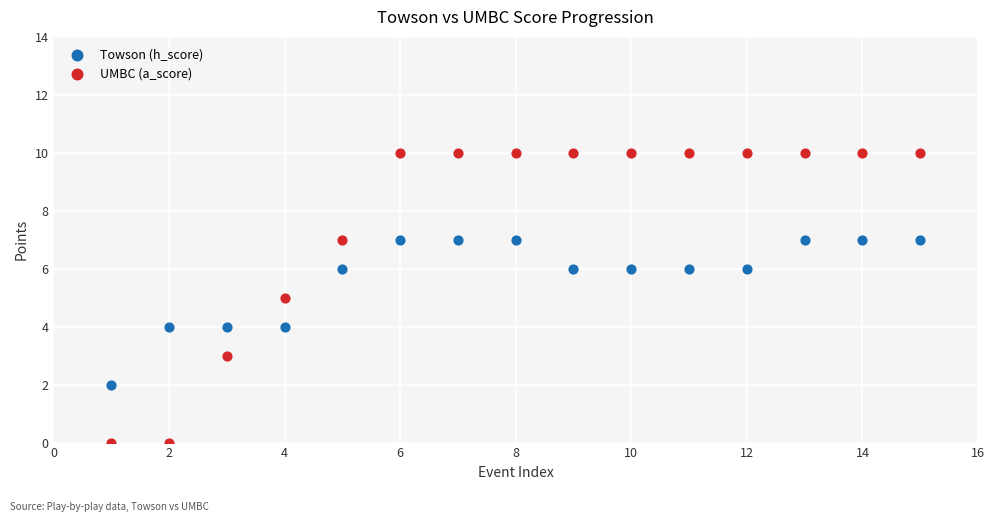

Which series contains the highest Y value?

UMBC (a_score)